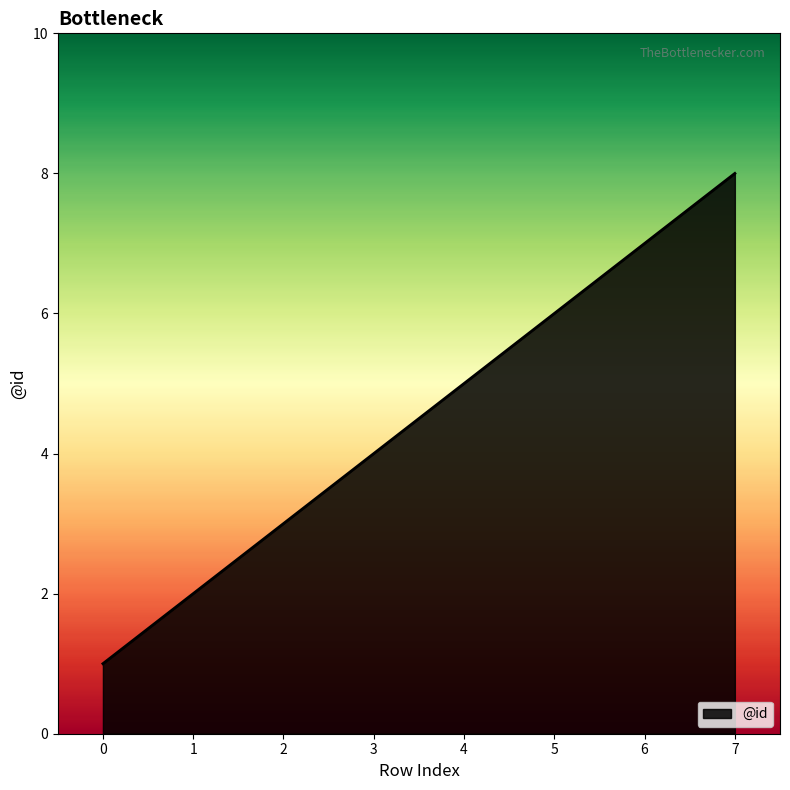

What is the ratio of the value at 3 to the value at 0?

4.0